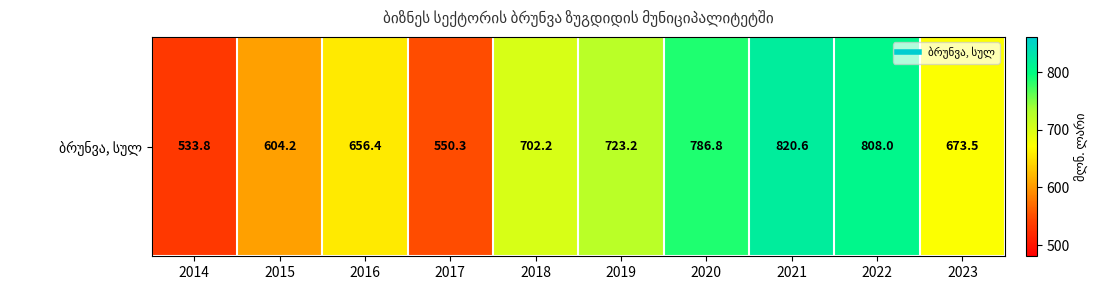

Is it true that the value at 2016 is 1100.1?

False